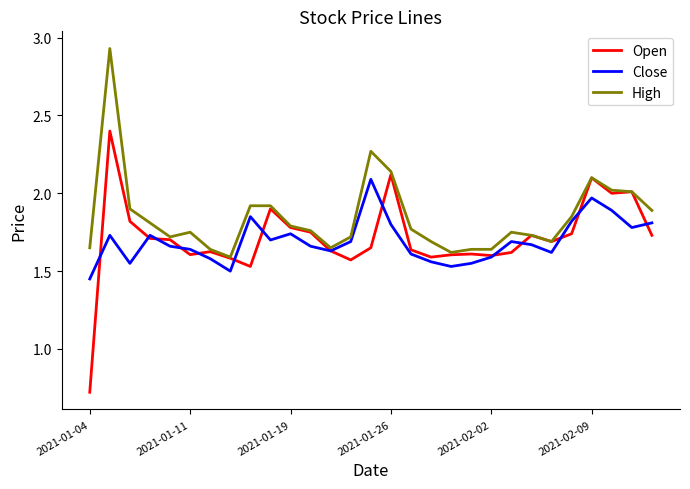

True or false: Close and High cross at least once.

False